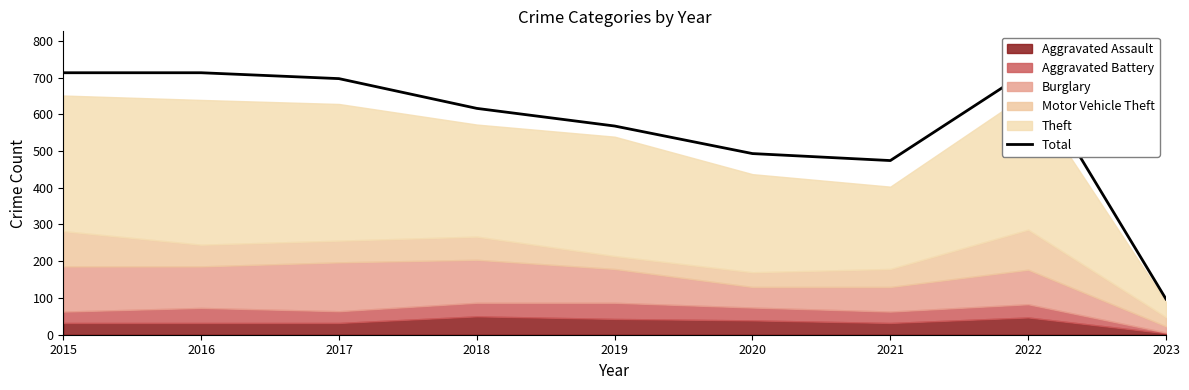

What is the average value?

565